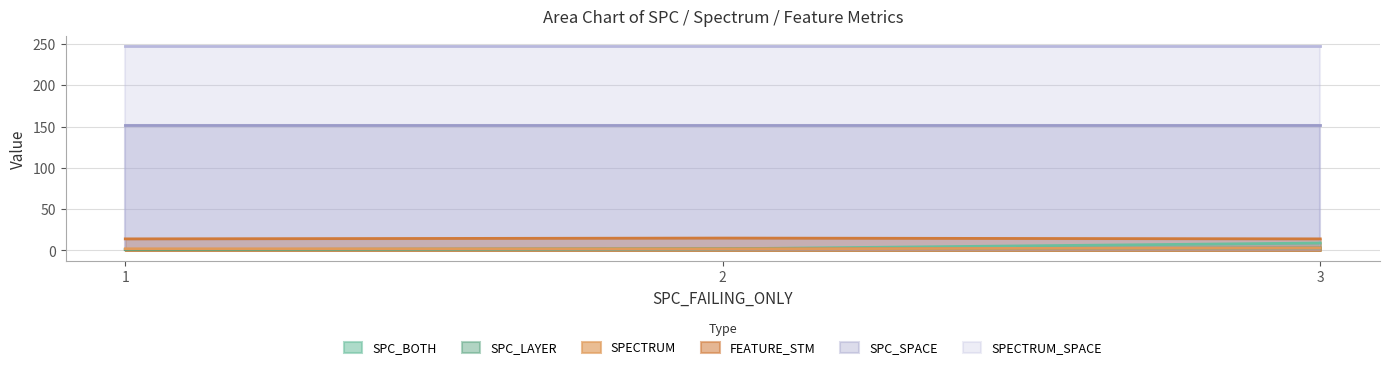

Is the value of SPC_SPACE at 3 greater than the value of SPECTRUM_SPACE at 1?

No